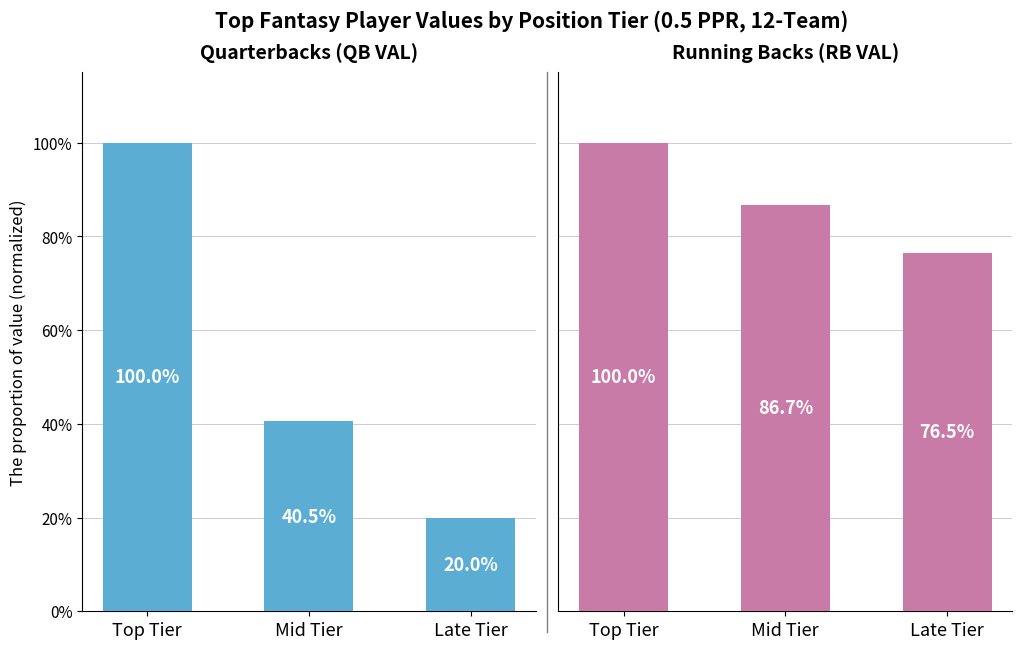

What is the average value of the Running Backs (RB VAL) series?

87.7